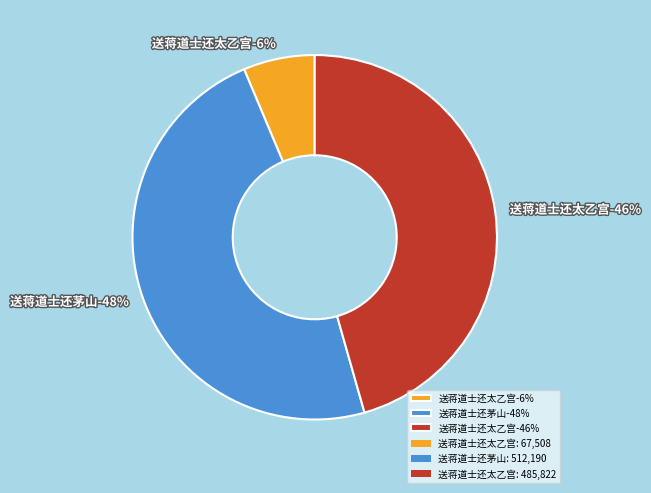

How many slices are in this pie chart?

3